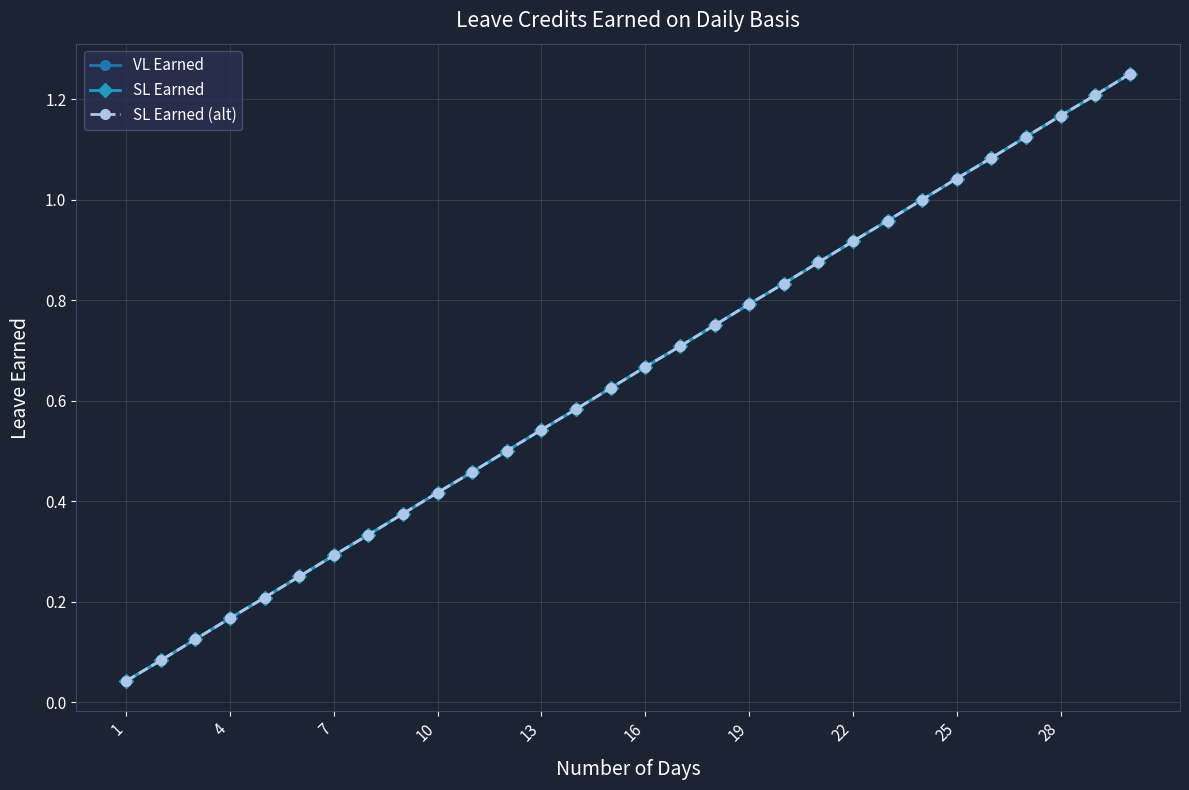

True or false: SL Earned and SL Earned (alt) cross at least once.

False